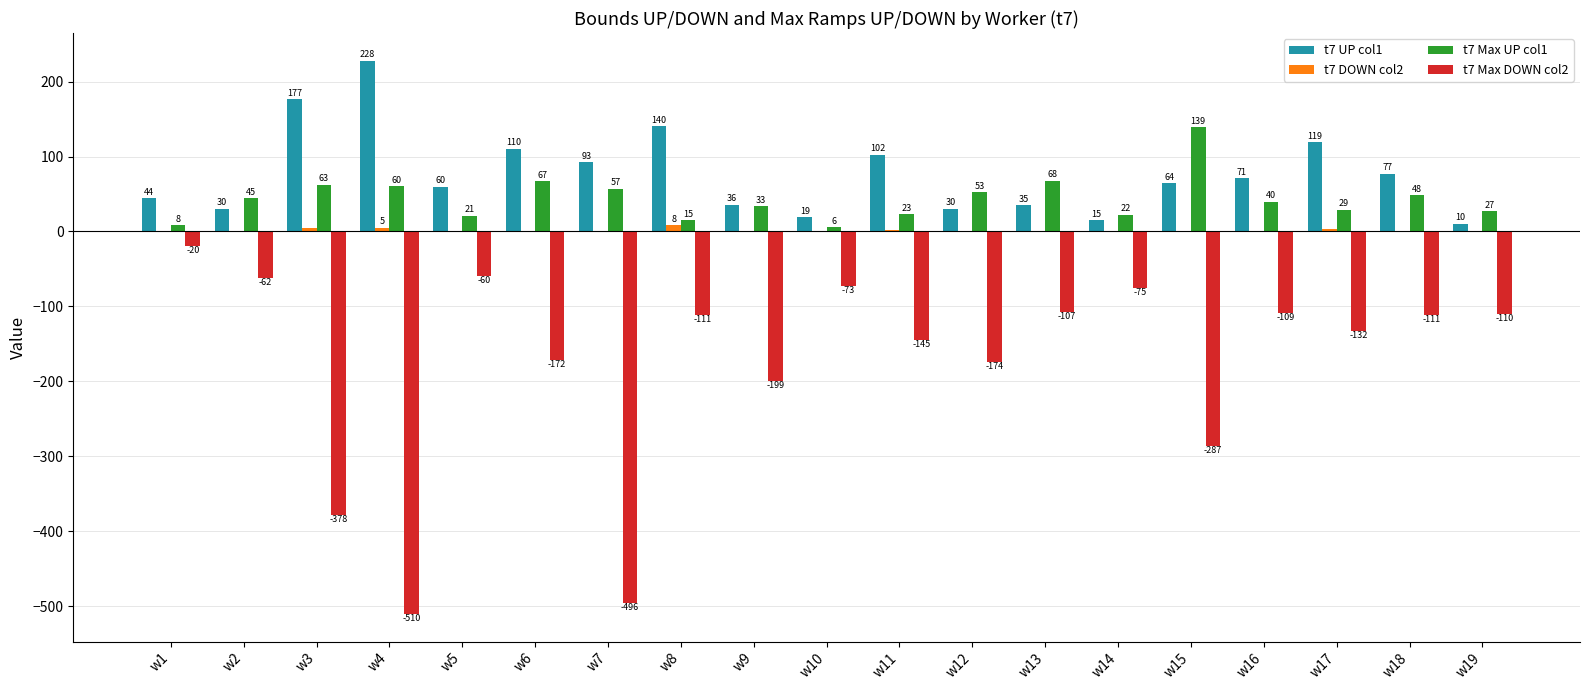

The t7 Max DOWN col2 series shows -107.1 at w13. True or false?

True